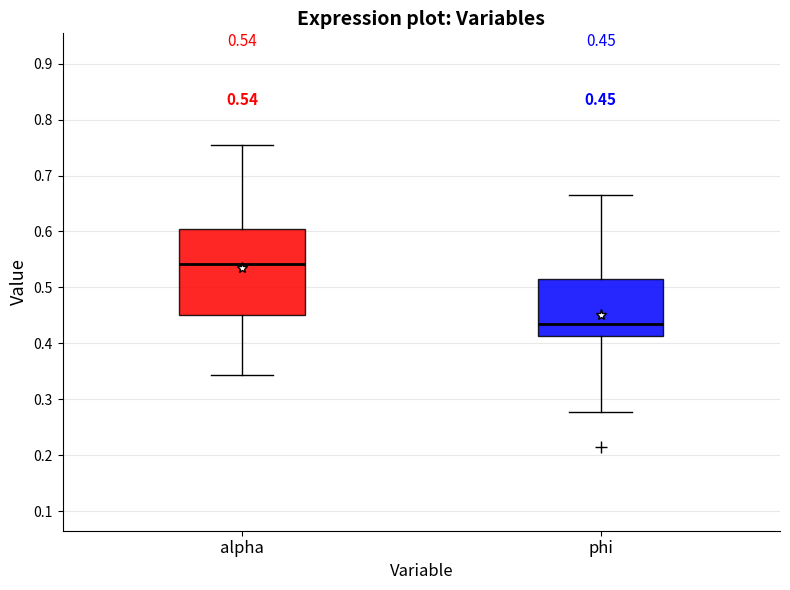

Which box has the highest median line?

alpha